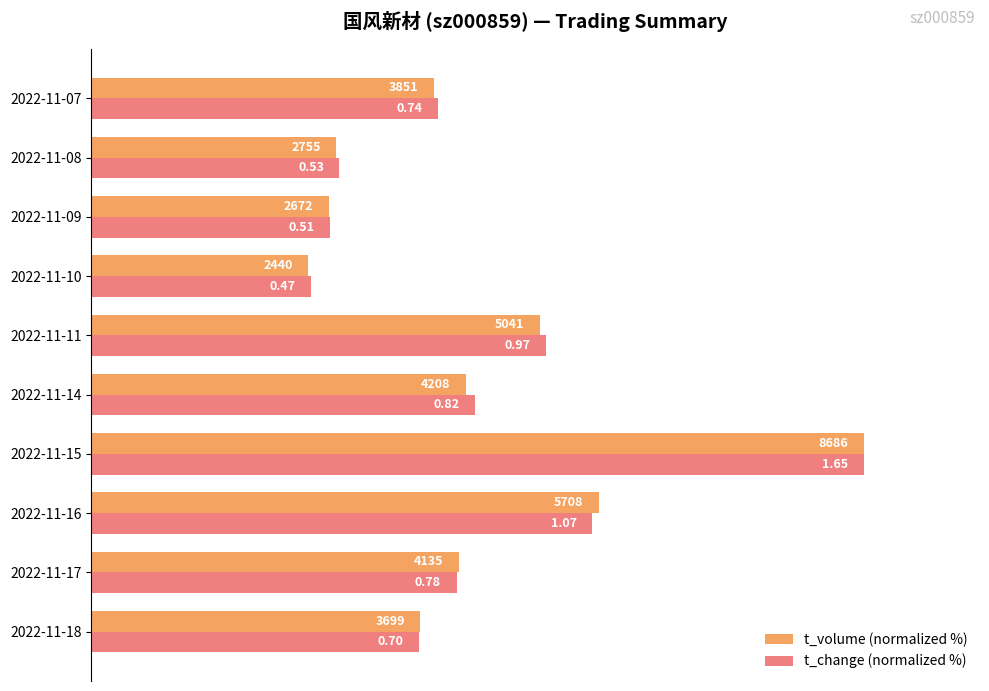

What are all the series names shown in the legend?

t_volume (normalized %), t_change (normalized %)